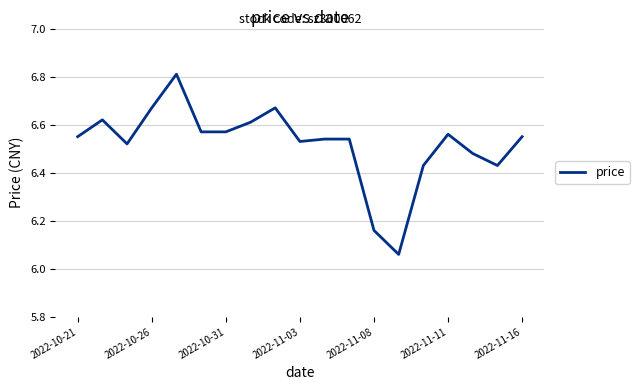

What is the greatest value displayed?

6.8